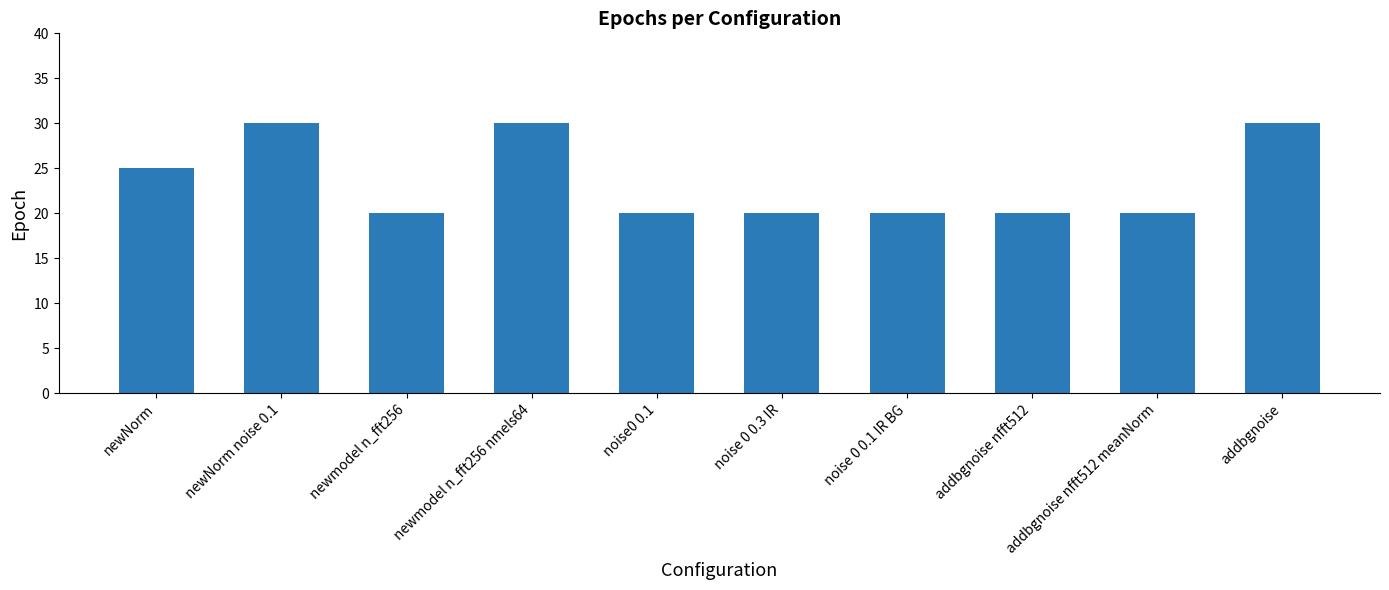

Reading right to left, extract all data points from this chart.

addbgnoise=30	addbgnoise nfft512 meanNorm=20	addbgnoise nfft512=20	noise 0 0.1 IR BG=20	noise 0 0.3 IR=20	noise0 0.1=20	newmodel n_fft256 nmels64=30	newmodel n_fft256=20	newNorm noise 0.1=30	newNorm=25